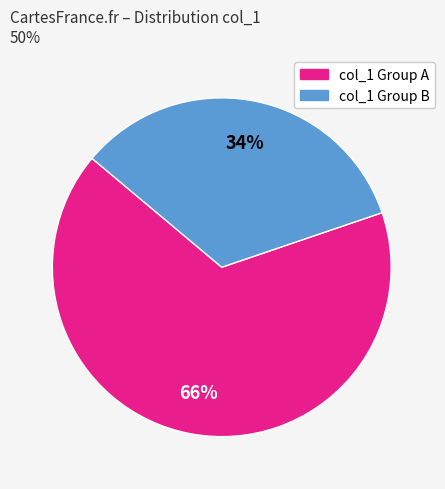

Does any single category account for the majority?

Yes